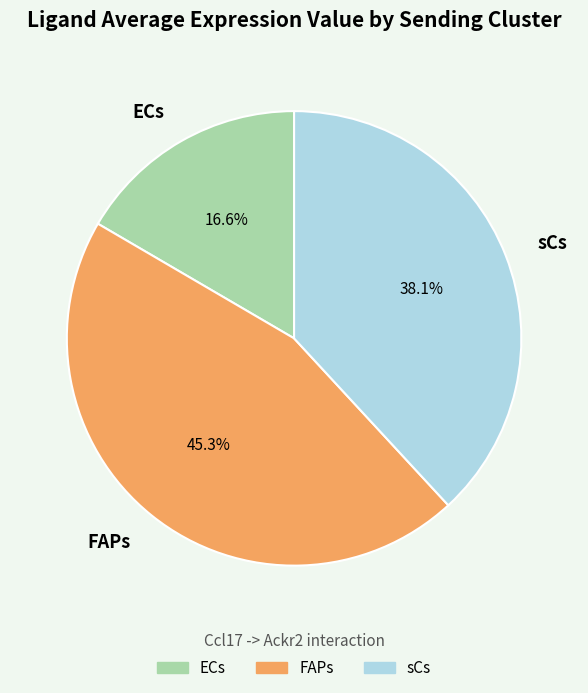

Rank the categories by value from lowest to highest.

ECs, sCs, FAPs